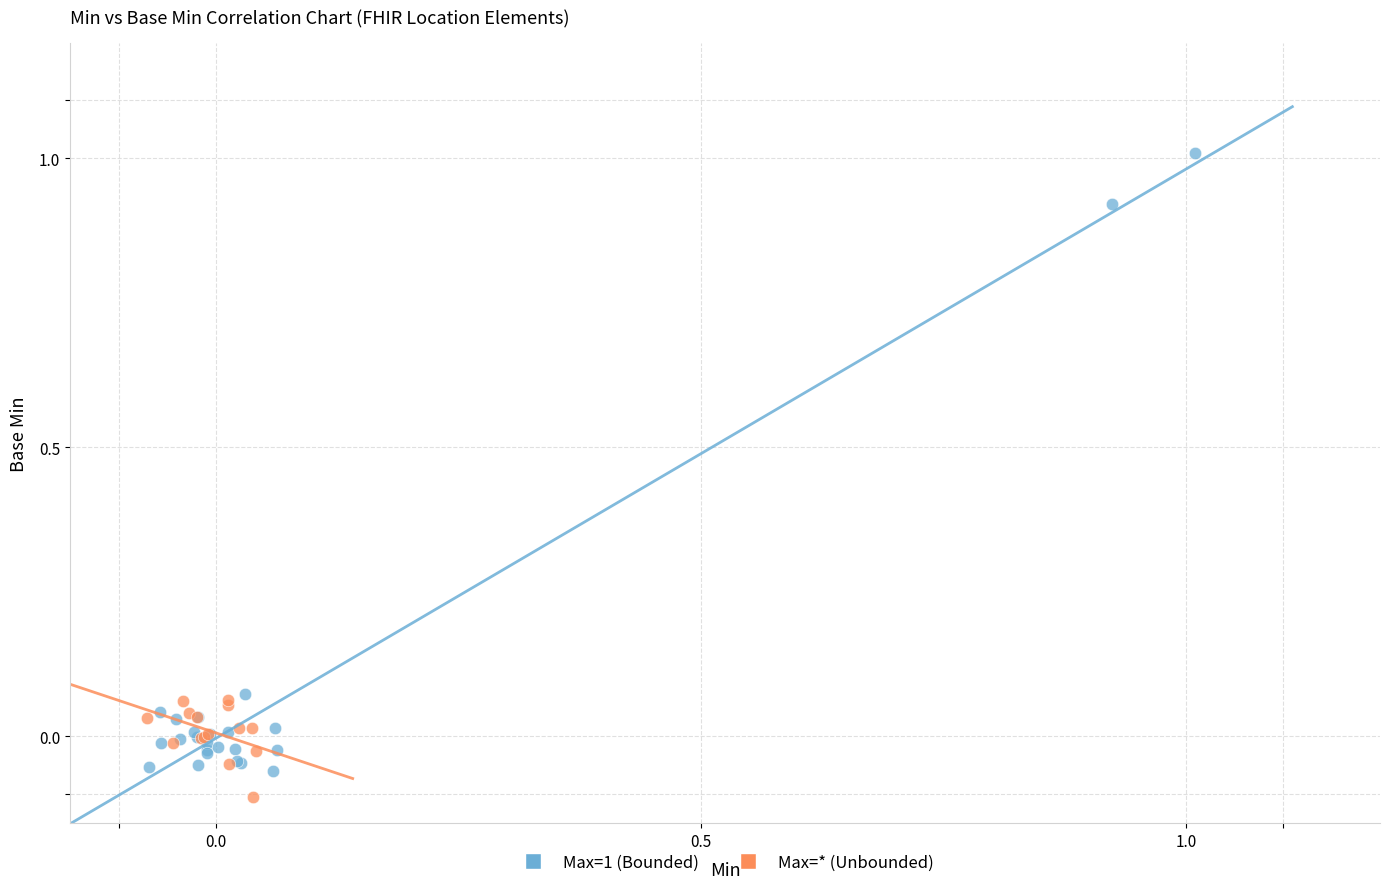

Which series reaches the maximum Y coordinate?

Max=1 (Bounded)